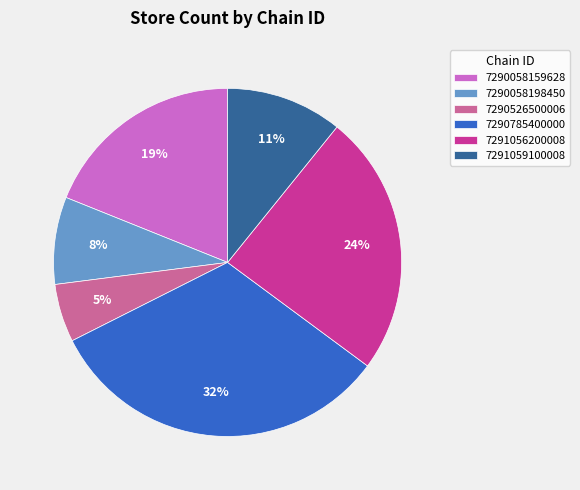

Is there any slice that represents more than half of the pie?

No